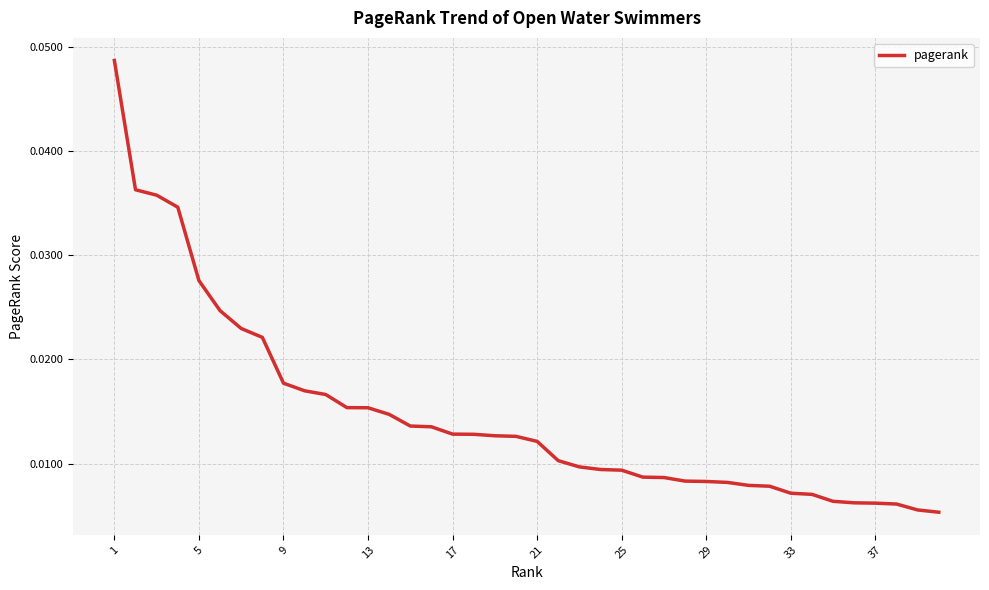

Count the number of data series in this chart.

1